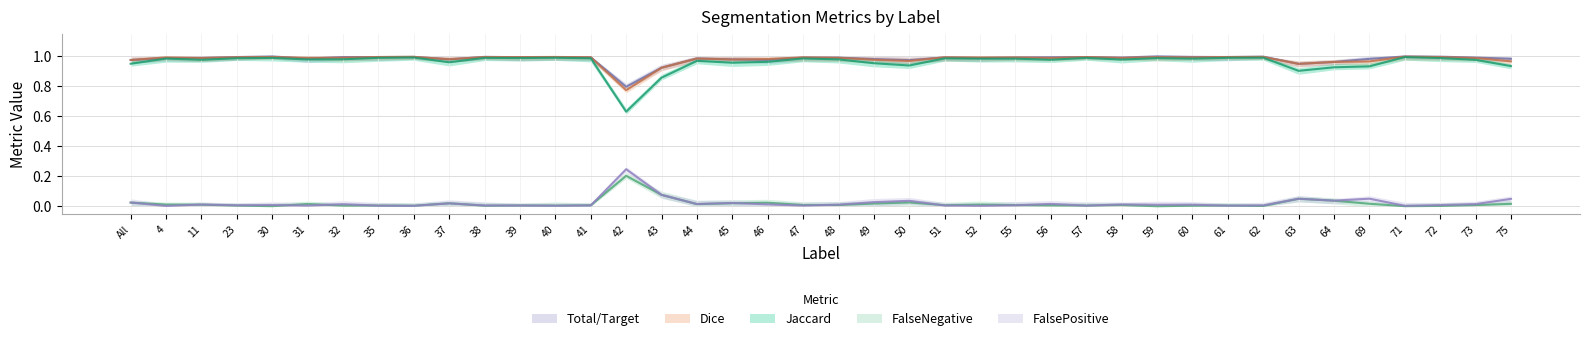

List the series in order of their peak value, lowest first.

FalseNegative, FalsePositive, Jaccard, Dice, Total/Target